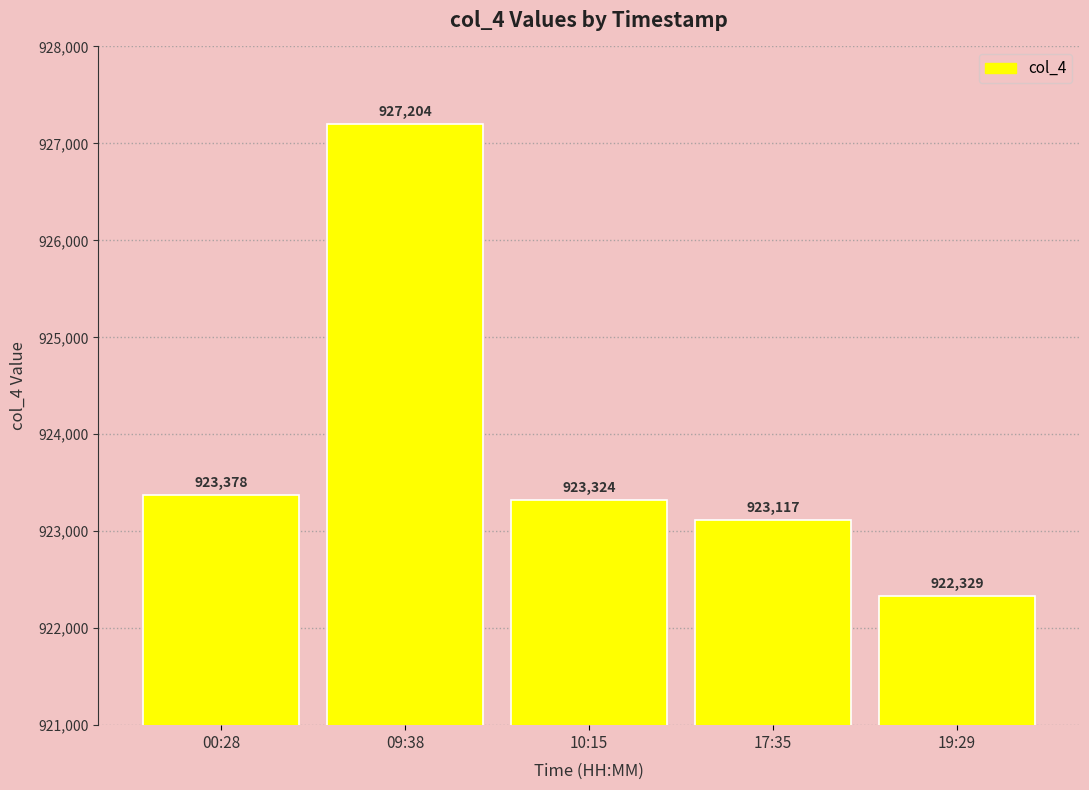

Rank the categories by value from lowest to highest.

19:29, 17:35, 10:15, 00:28, 09:38